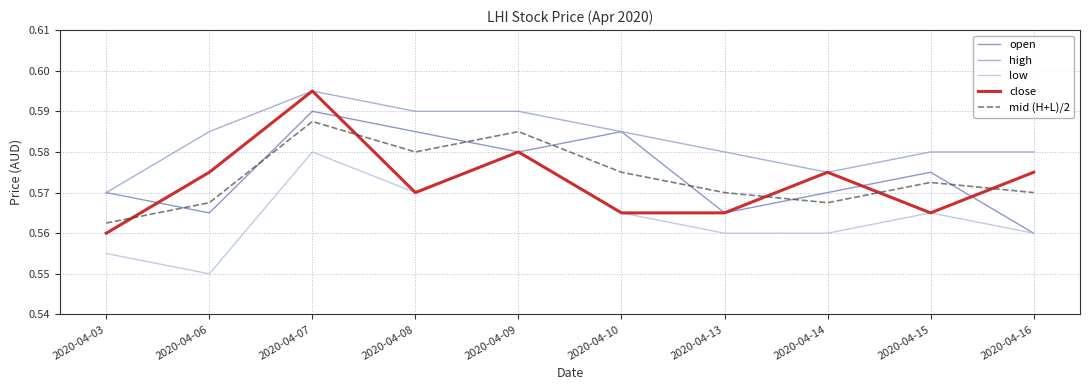

At which label is low closest to 0?

2020-04-06